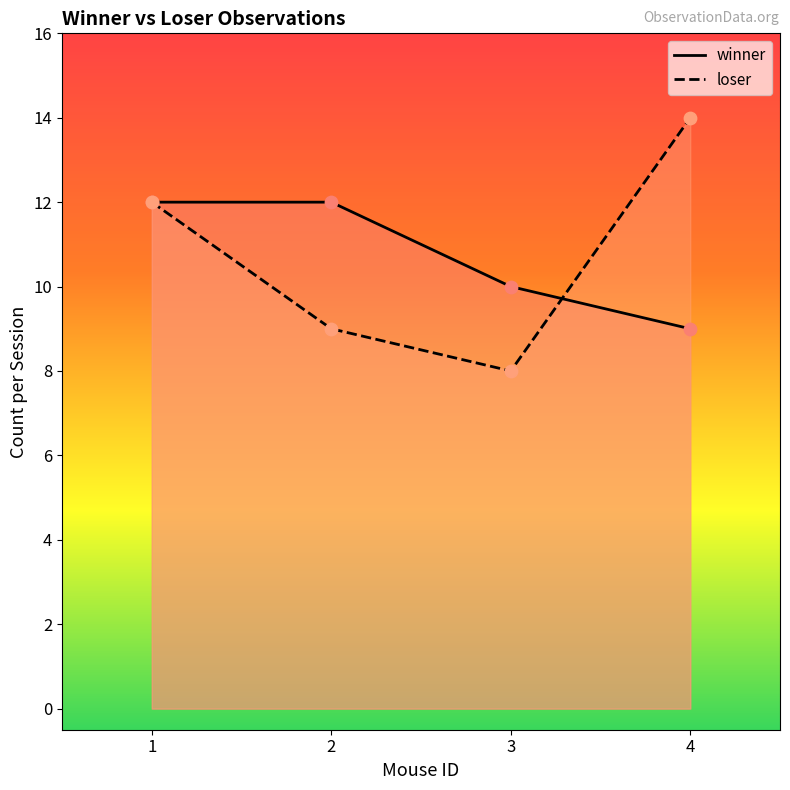

Which series has the widest spread of Y values?

loser